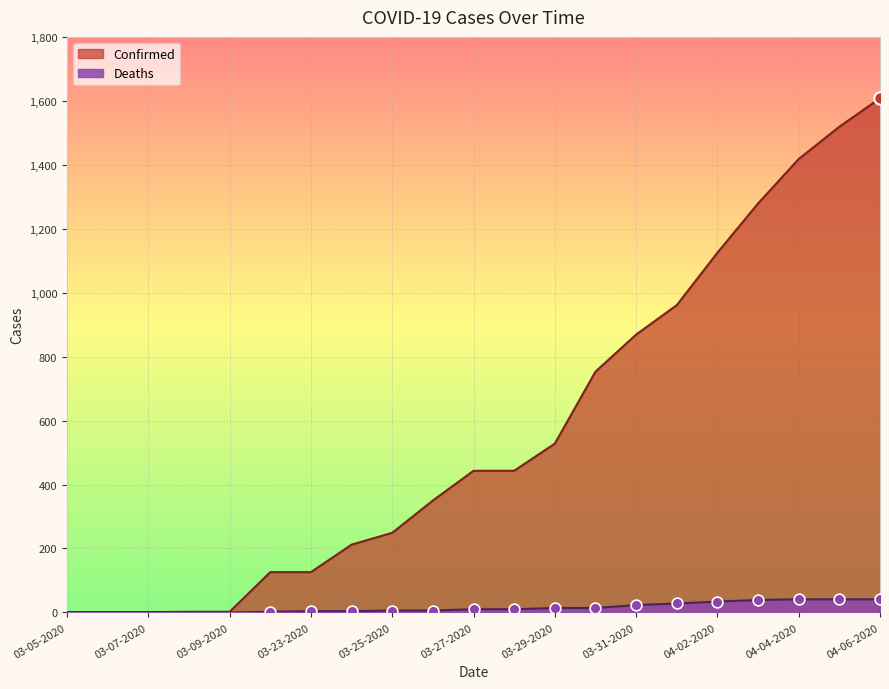

Which series has the largest Y range (max minus min)?

Confirmed